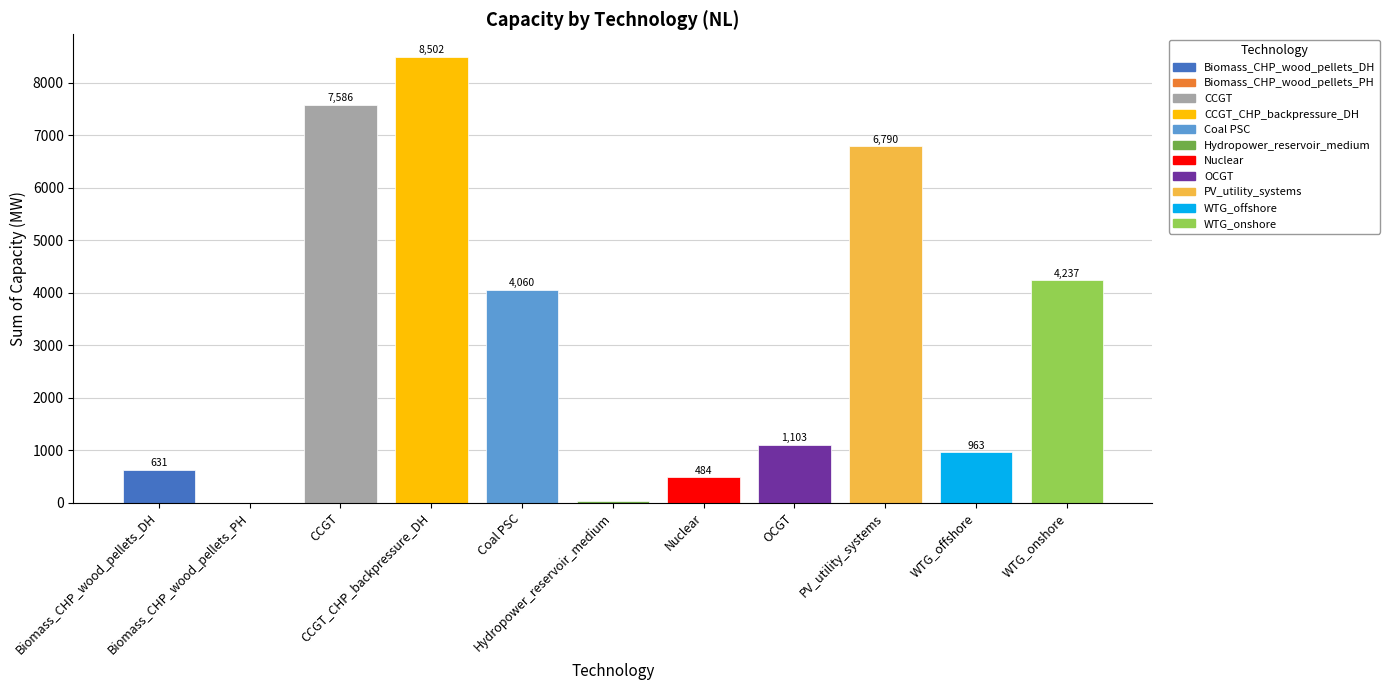

Reading left to right, what are all the values shown in this chart?

Biomass_CHP_wood_pellets_DH=631.0	Biomass_CHP_wood_pellets_PH=1.8	CCGT=7586.0	CCGT_CHP_backpressure_DH=8502.0	Coal PSC=4060.0	Hydropower_reservoir_medium=40.2	Nuclear=484.0	OCGT=1103.0	PV_utility_systems=6789.9	WTG_offshore=962.7	WTG_onshore=4237.0